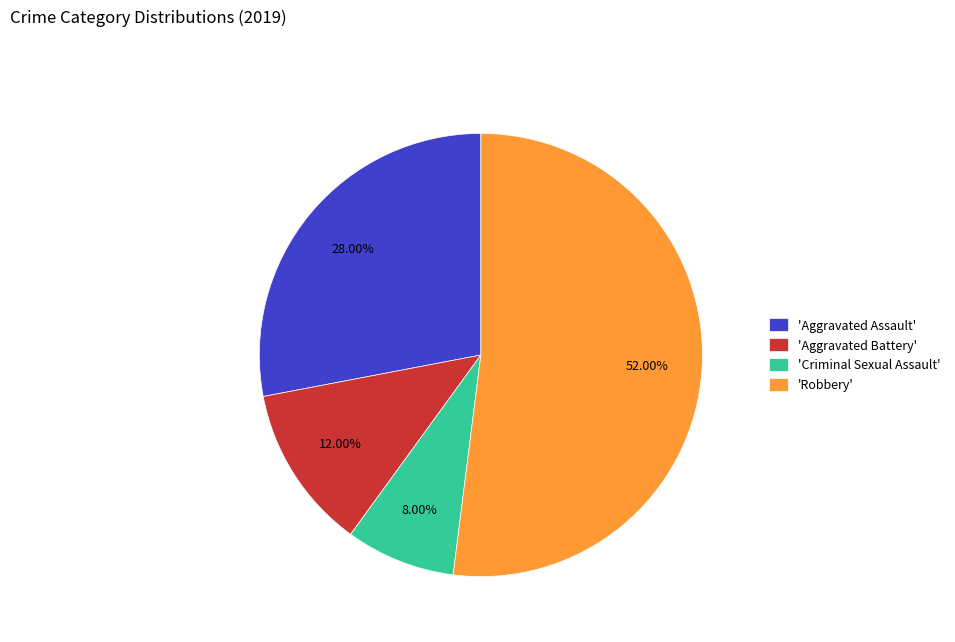

Rank the categories by value from lowest to highest.

'Criminal Sexual Assault', 'Aggravated Battery', 'Aggravated Assault', 'Robbery'